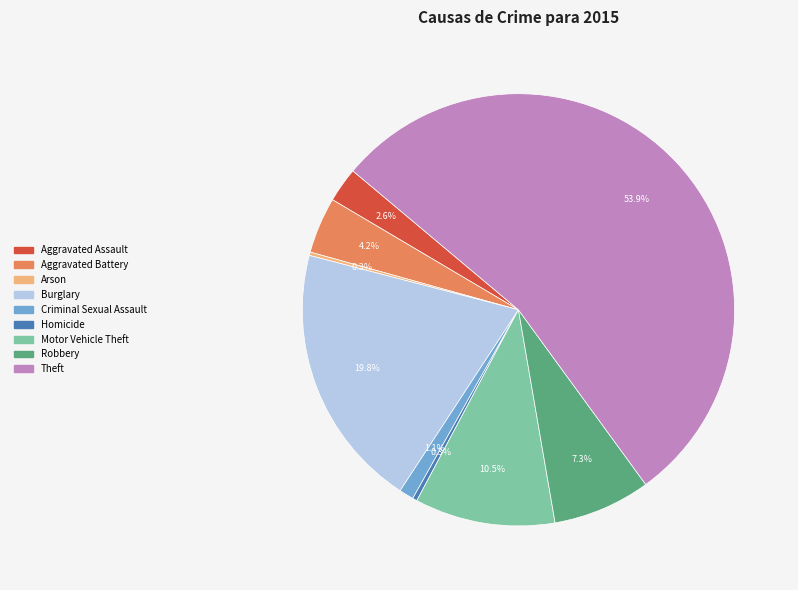

What is the ratio of the value at Theft to the value at Aggravated Assault?

20.7